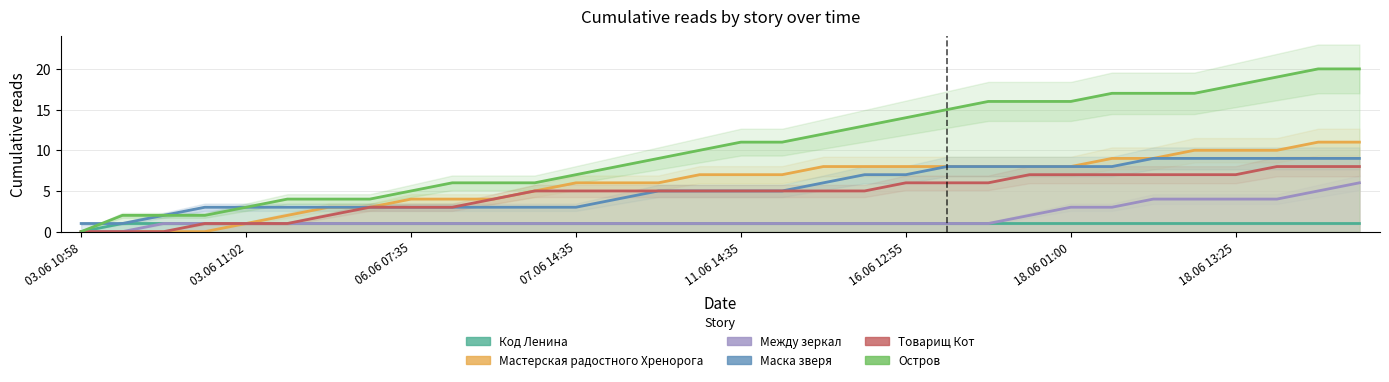

What position from the left is 9?

10